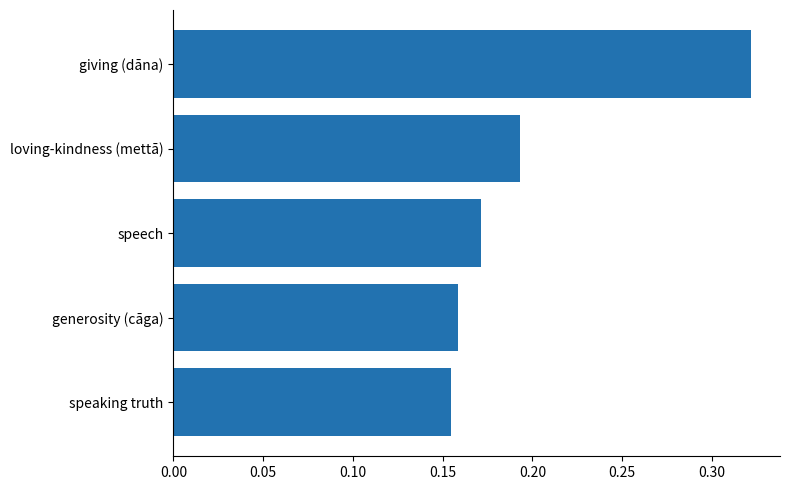

Which has a higher value, loving-kindness (mettā) or generosity (cāga)?

loving-kindness (mettā)